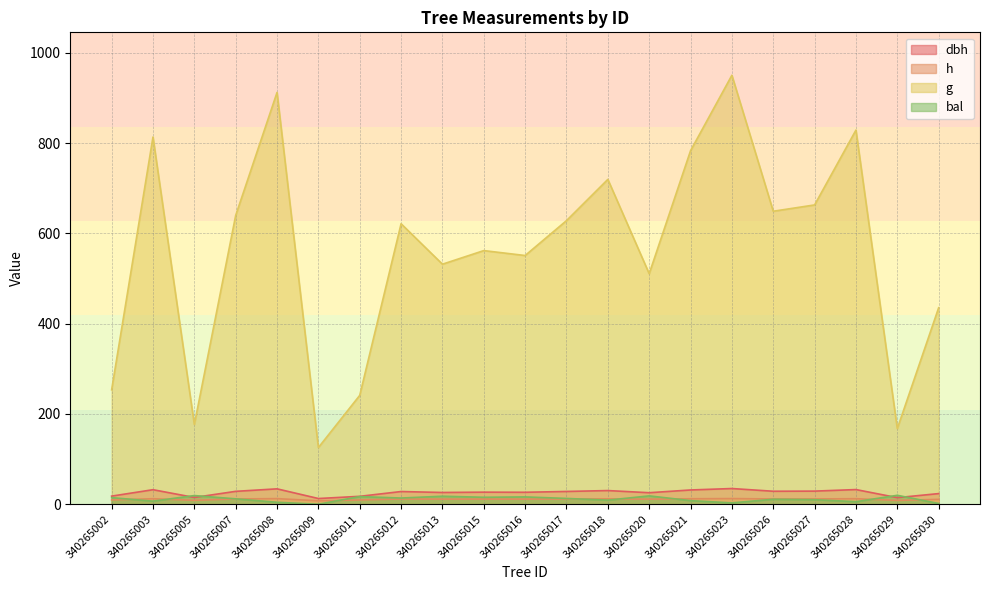

At which label is bal closest to 9?

340265018